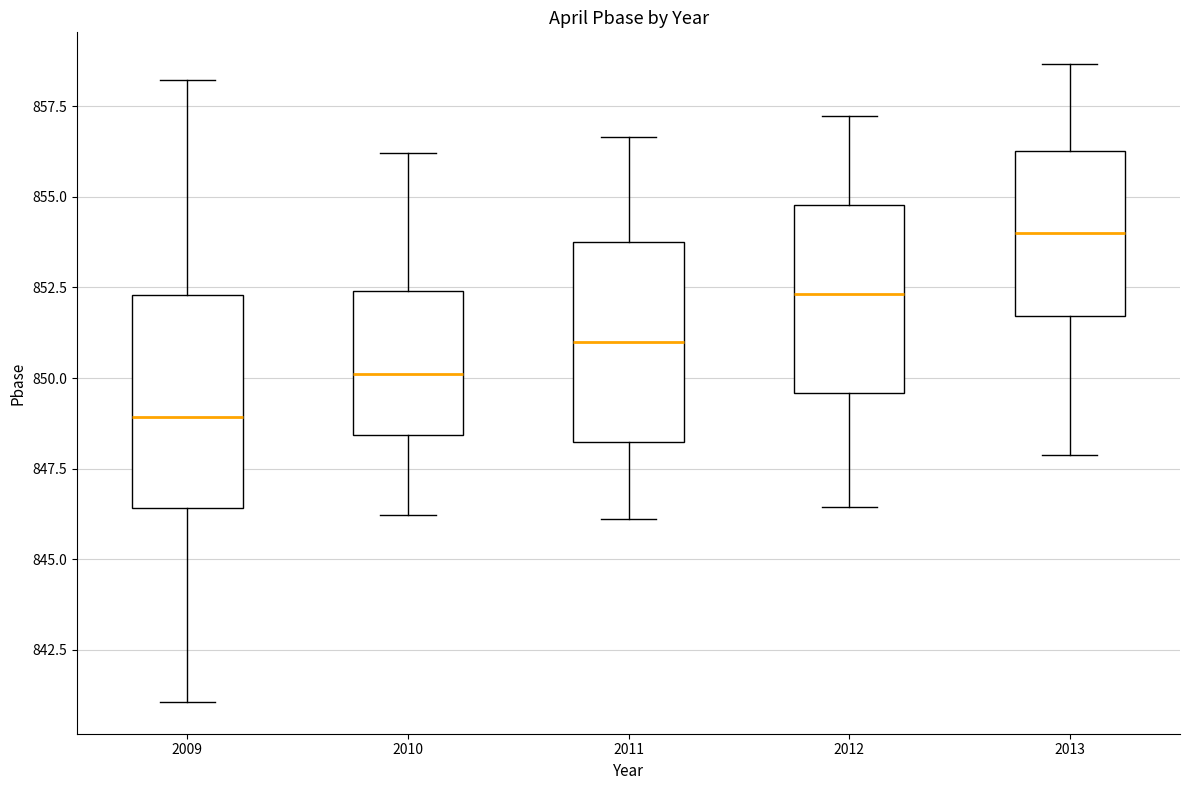

Reading left to right, transcribe this box plot: for each box, give where its median line is, the range the box spans, and where its two whiskers end, as read against the y-axis. The values are not printed on the chart, so give them approximately, as read against the axis.

2009: median 849.0, box 846.5 to 852.5, whiskers 841.0 to 858.0
2010: median 850.0, box 848.5 to 852.5, whiskers 846.0 to 856.0
2011: median 851.0, box 848.0 to 853.5, whiskers 846.0 to 856.5
2012: median 852.5, box 849.5 to 855.0, whiskers 846.5 to 857.0
2013: median 854.0, box 851.5 to 856.5, whiskers 848.0 to 858.5